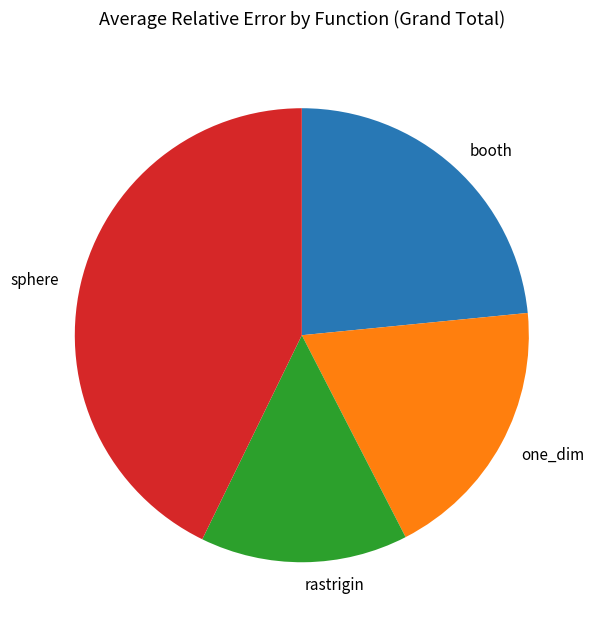

Which category has the biggest portion of the pie?

sphere